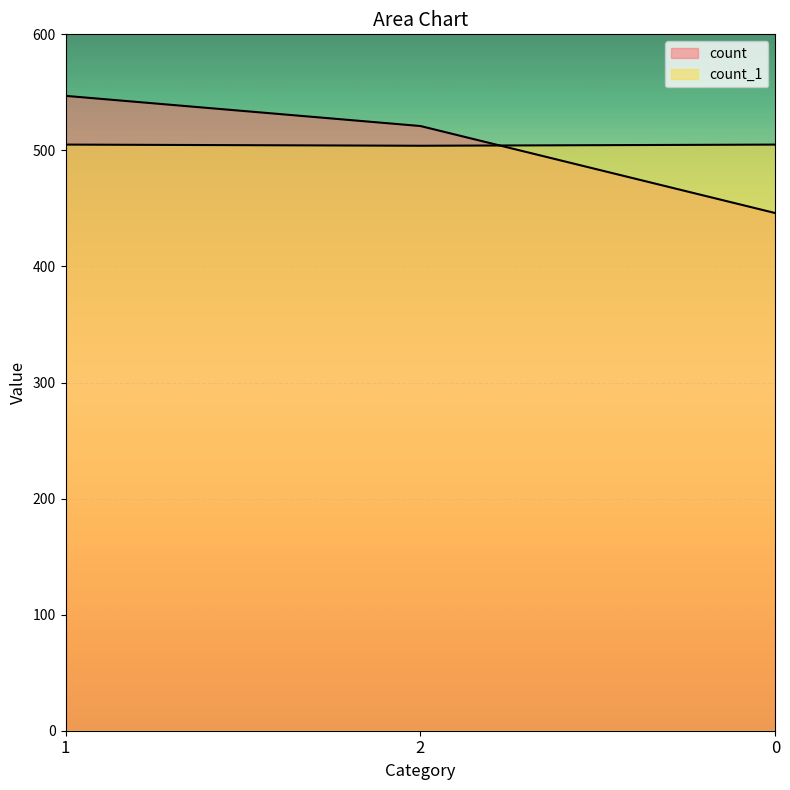

Rank the categories by count_1 value from highest to lowest.

1, 0, 2